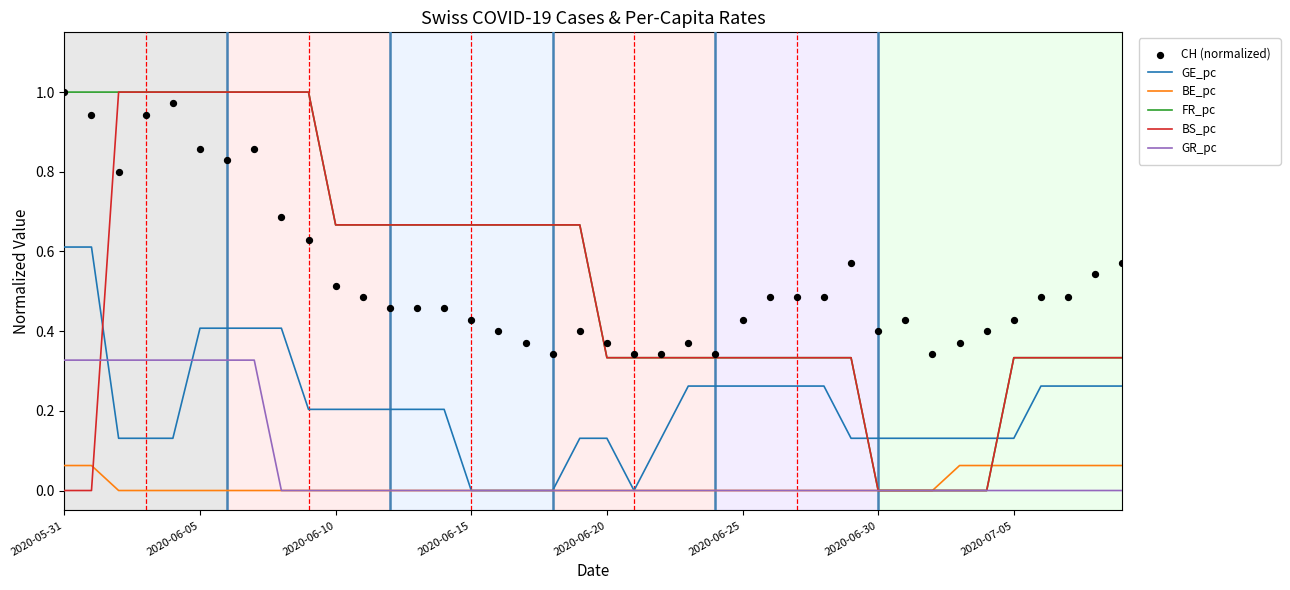

Which series reaches the maximum Y coordinate?

FR_pc